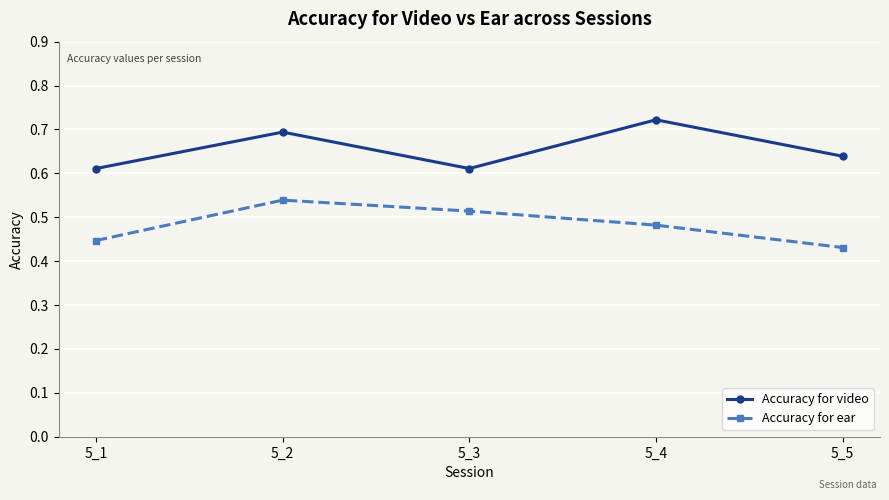

Rank the series at 5_1 from lowest to highest value.

Accuracy for ear, Accuracy for video